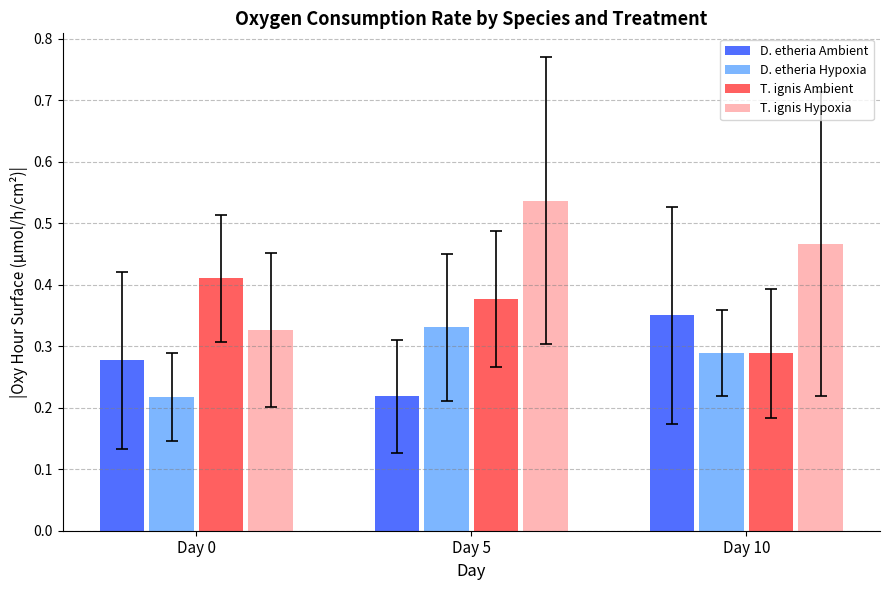

Which category has the highest value in the D. etheria Ambient series?

Day 10